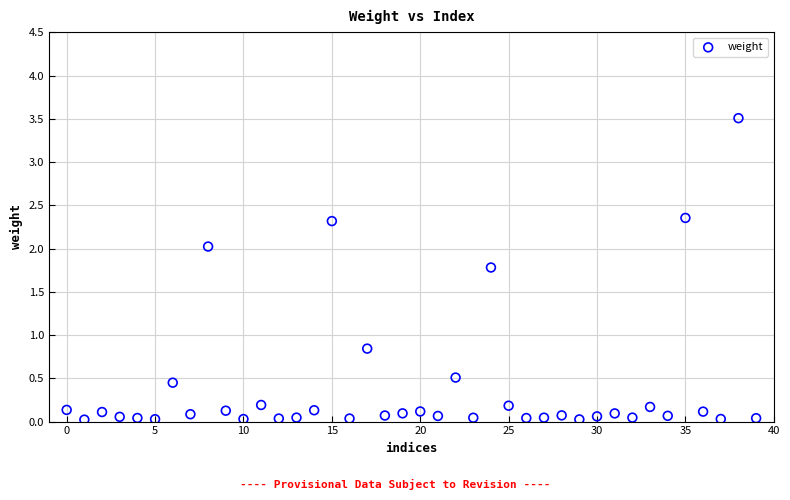

What Y value in the scatter plot is closest to 1?

0.8